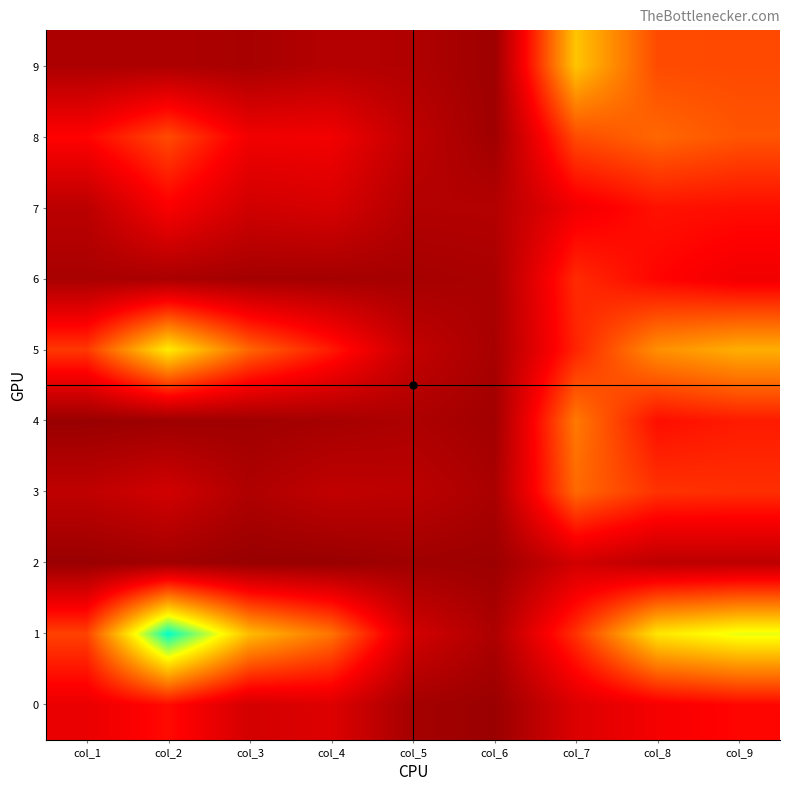

Reading left to right, what are all the values shown in this chart?

0: col_1=284	col_2=377	col_3=210	col_4=244	col_5=59	col_6=26	col_7=241	col_8=322	col_9=363
1: col_1=520	col_2=1343	col_3=840	col_4=650	col_5=209	col_6=85	col_7=476	col_8=950	col_9=1042
2: col_1=23	col_2=48	col_3=18	col_4=20	col_5=44	col_6=33	col_7=204	col_8=135	col_9=138
3: col_1=146	col_2=203	col_3=93	col_4=149	col_5=135	col_6=76	col_7=621	col_8=480	col_9=470
4: col_1=22	col_2=35	col_3=44	col_4=63	col_5=87	col_6=50	col_7=664	col_8=384	col_9=418
5: col_1=495	col_2=965	col_3=611	col_4=416	col_5=158	col_6=69	col_7=439	col_8=723	col_9=805
6: col_1=72	col_2=74	col_3=56	col_4=58	col_5=64	col_6=76	col_7=459	col_8=359	col_9=306
7: col_1=131	col_2=336	col_3=199	col_4=222	col_5=103	col_6=107	col_7=307	col_8=395	col_9=384
8: col_1=356	col_2=543	col_3=308	col_4=312	col_5=147	col_6=41	col_7=543	col_8=617	col_9=568
9: col_1=83	col_2=85	col_3=70	col_4=111	col_5=98	col_6=37	col_7=862	col_8=543	col_9=539